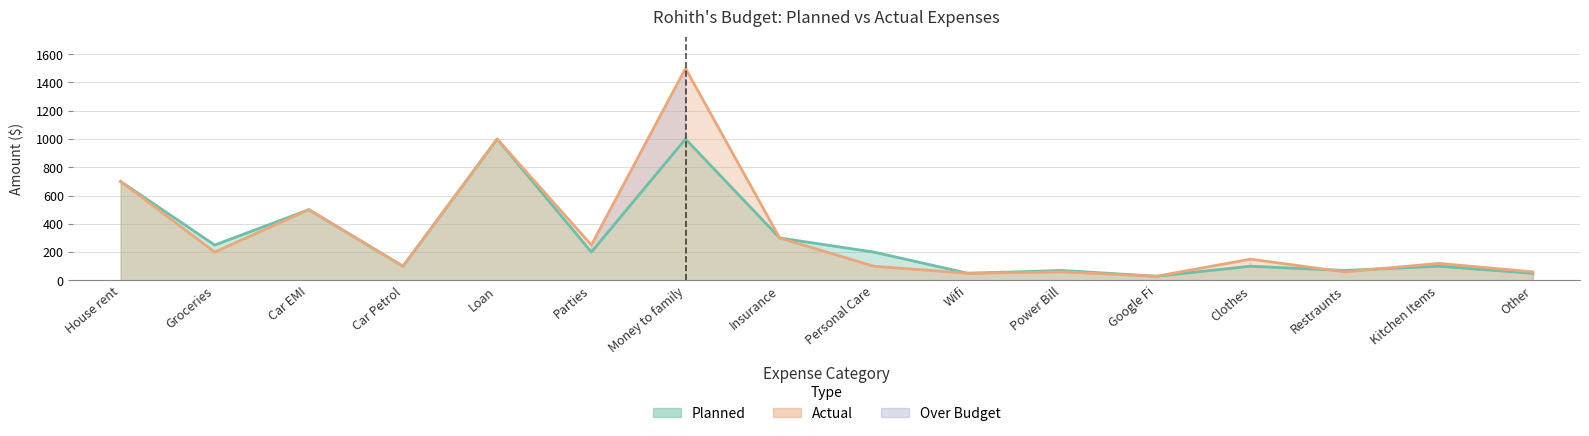

True or false: Actual and Planned intersect in this chart.

True